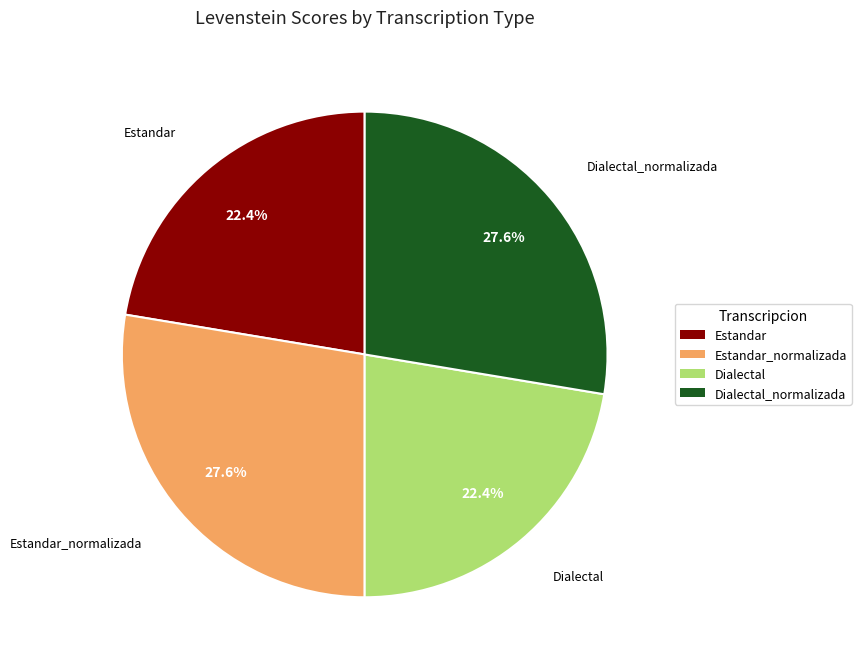

Does any single category account for the majority?

No